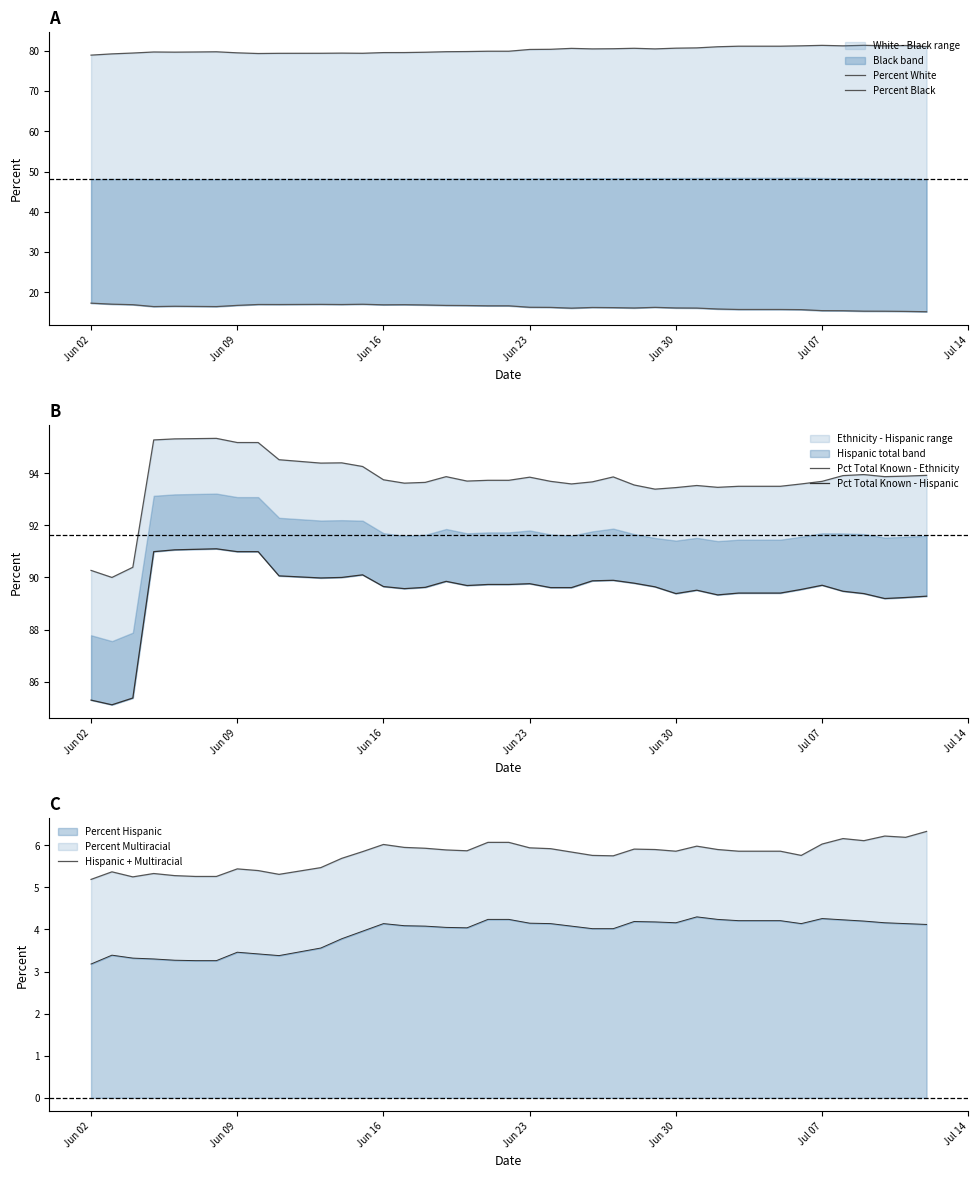

What is the minimum value for Percent Hispanic?

3.2